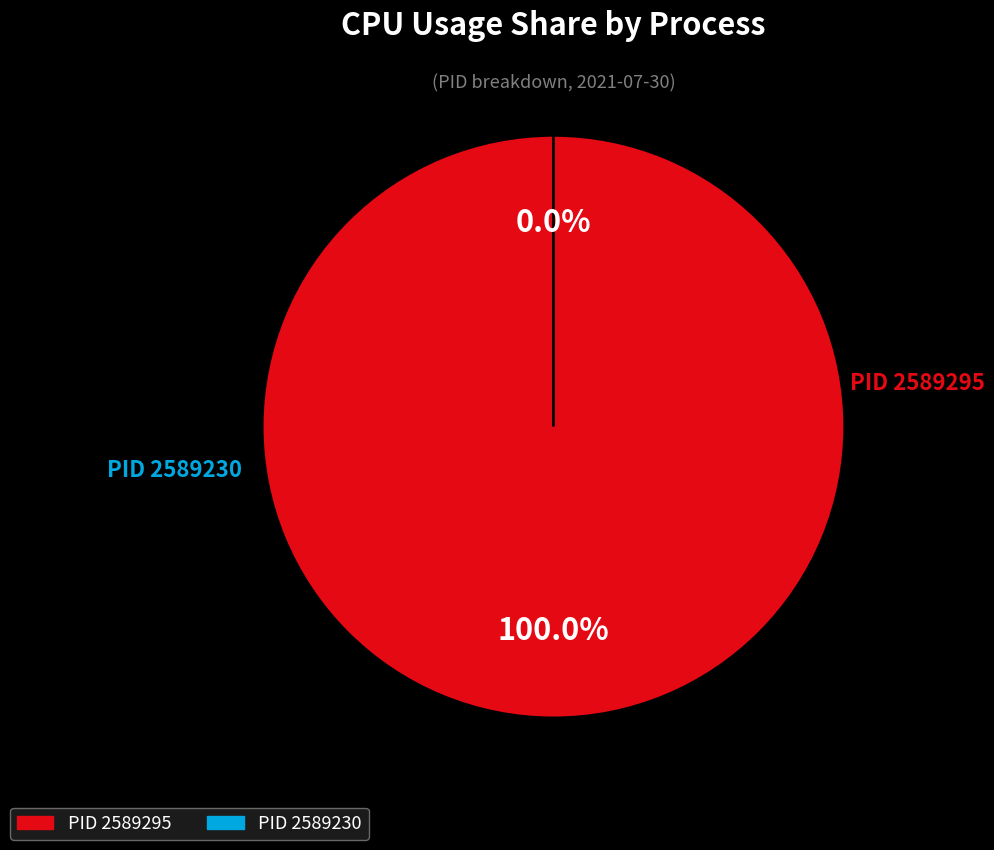

The 2589230 slice represents 0% of the pie. True or false?

True